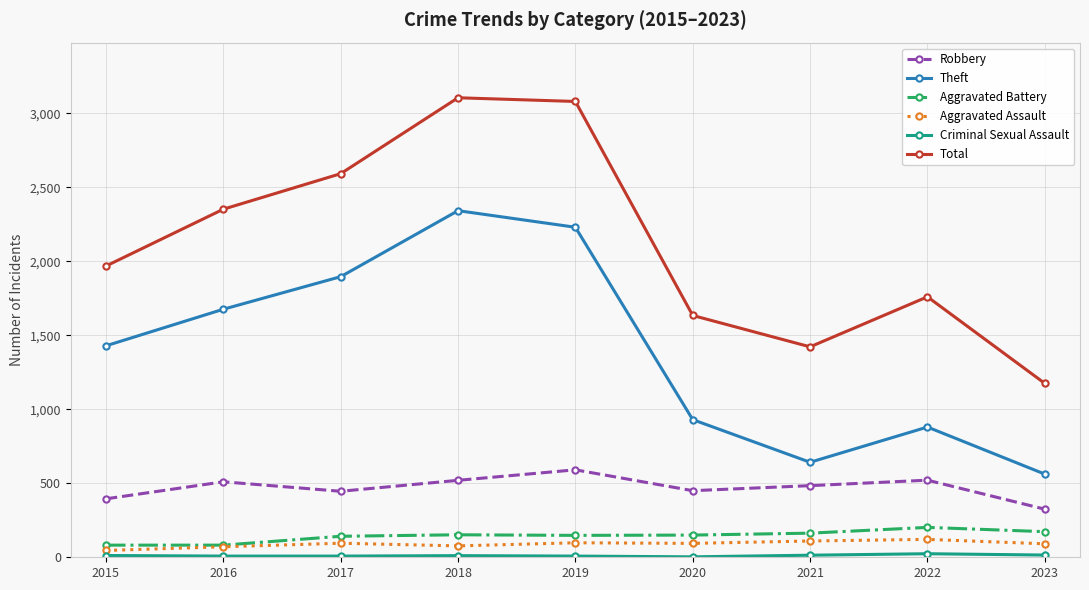

What is the minimum value shown in the chart?

3